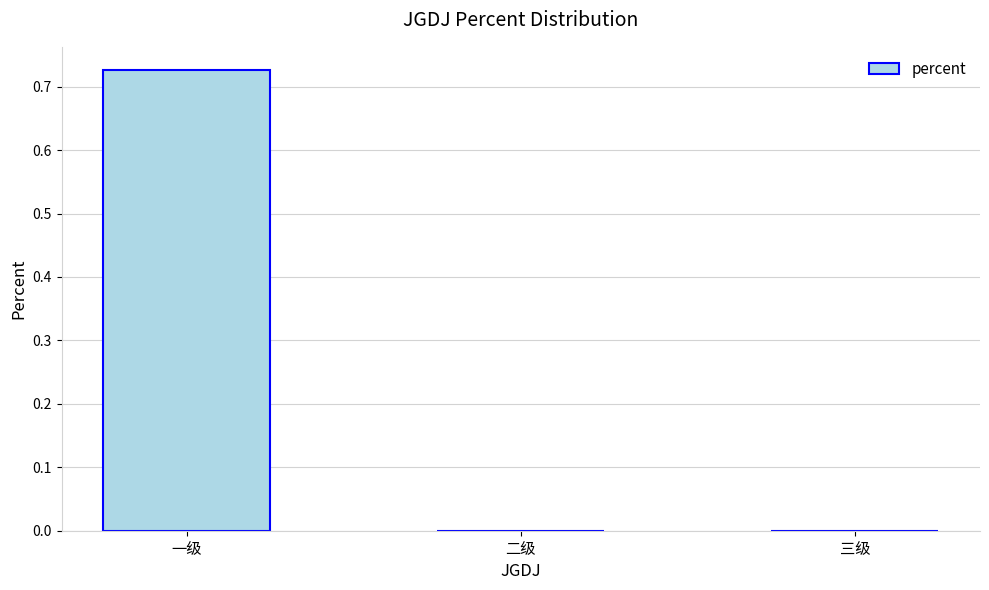

The chart shows a value of 0.0 at 三级. True or false?

True